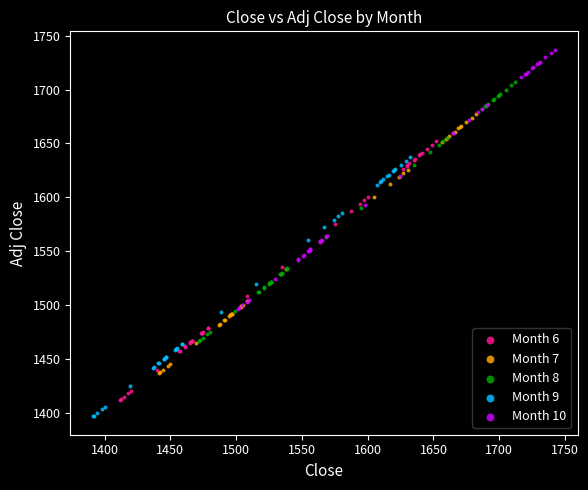

Which series contains the lowest Y value?

Month 9